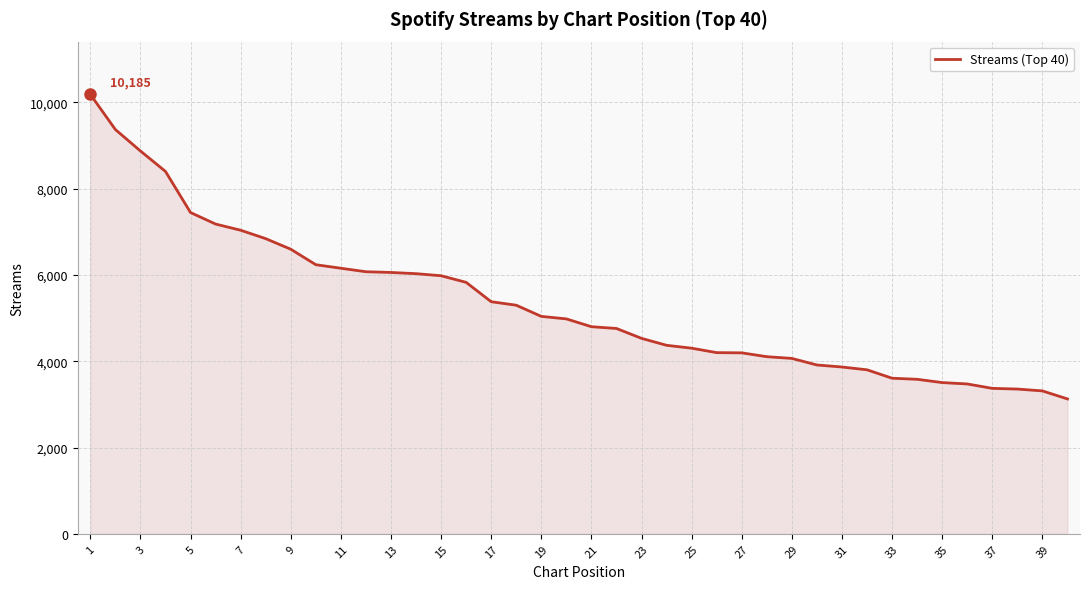

Count the number of data series in this chart.

1